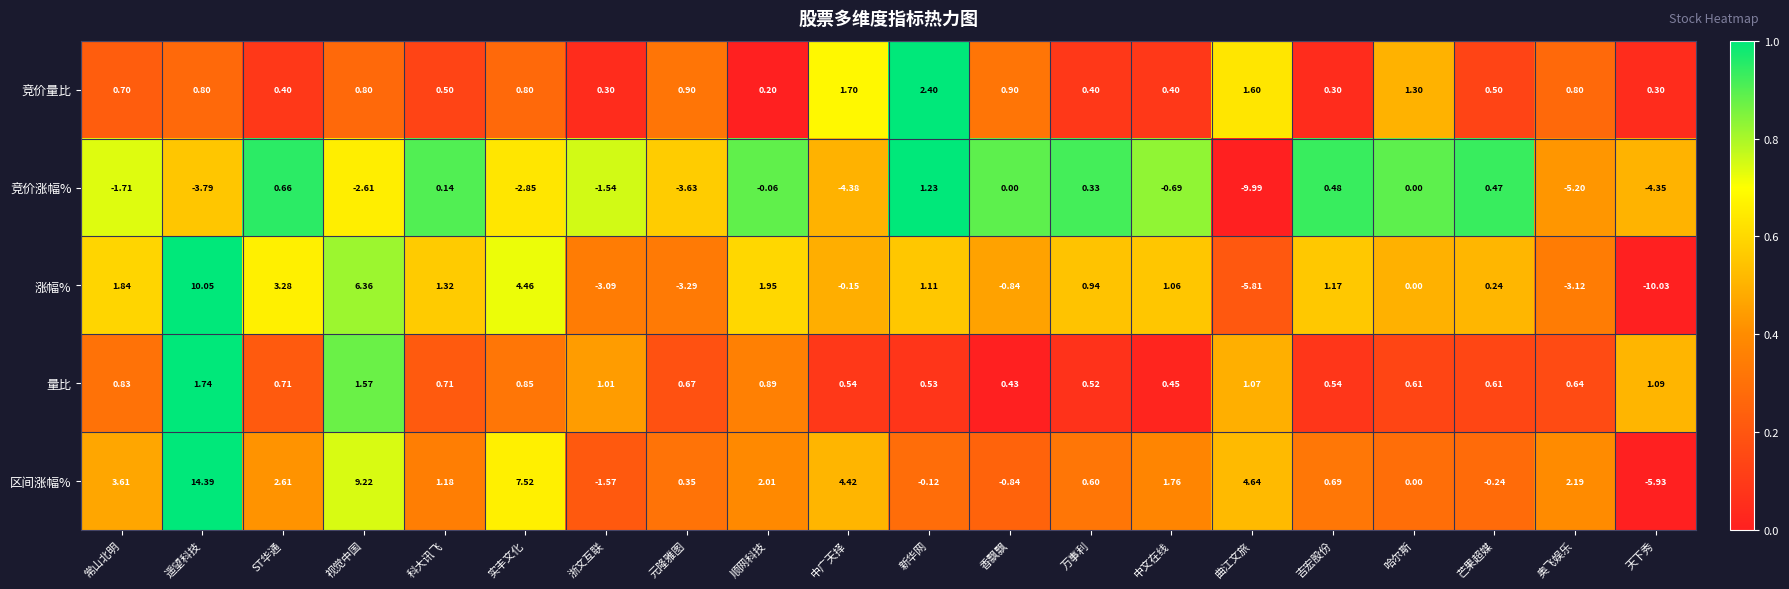

At which label does 区间涨幅% first exceed 1?

常山北明